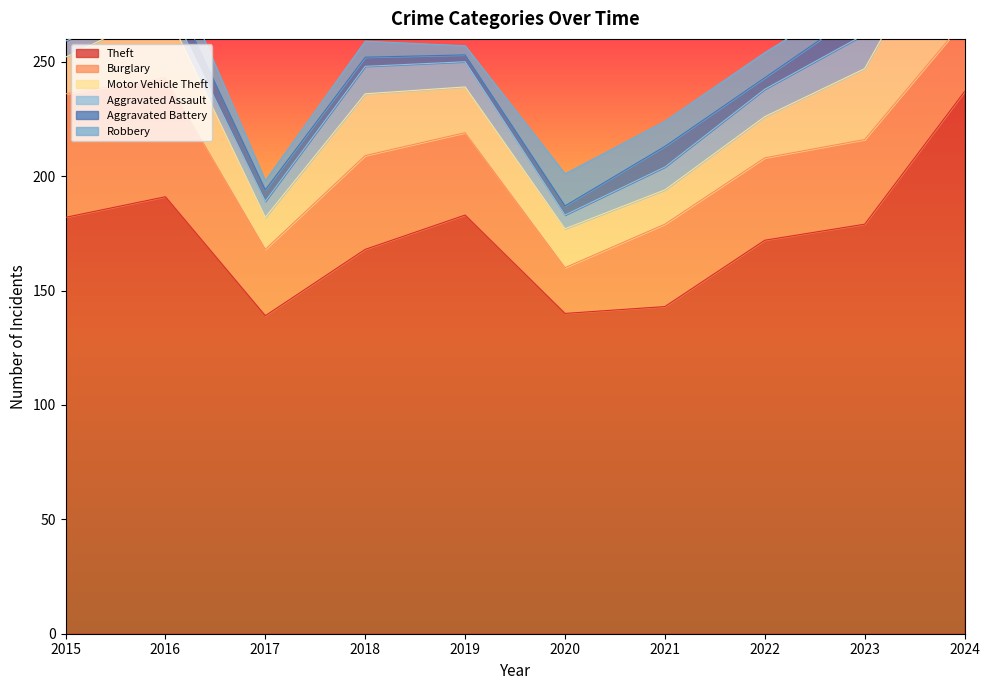

How many interior local valleys does the Motor Vehicle Theft series have?

2